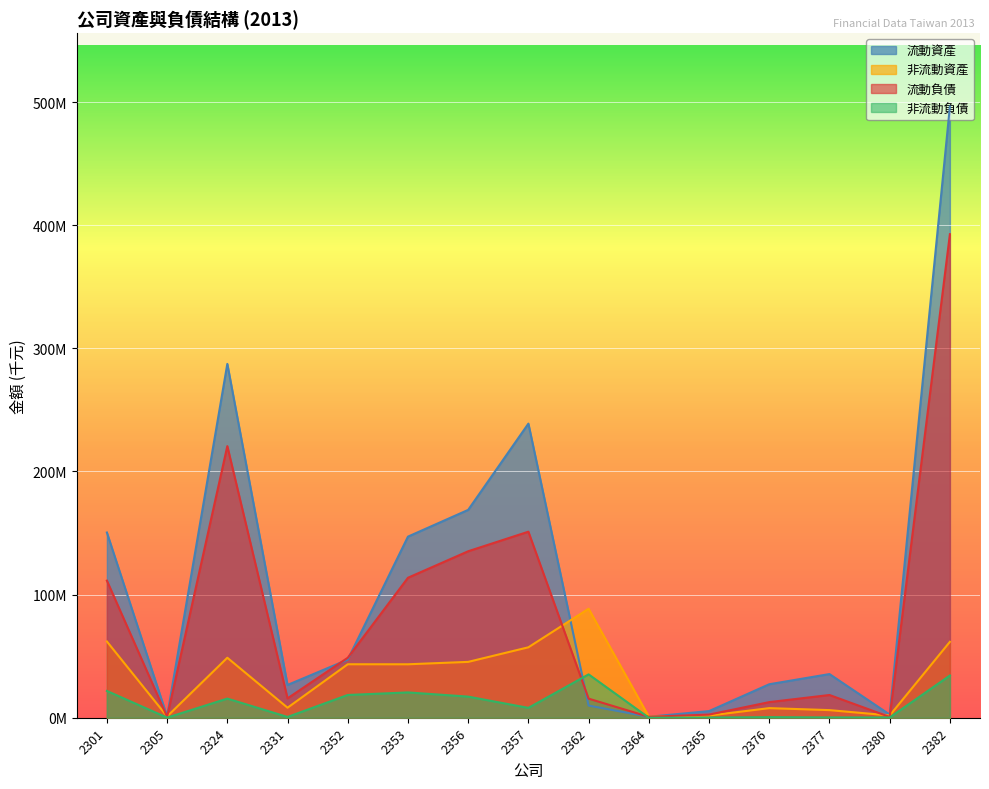

True or false: 非流動負債 has more than 0 interior local peaks.

True